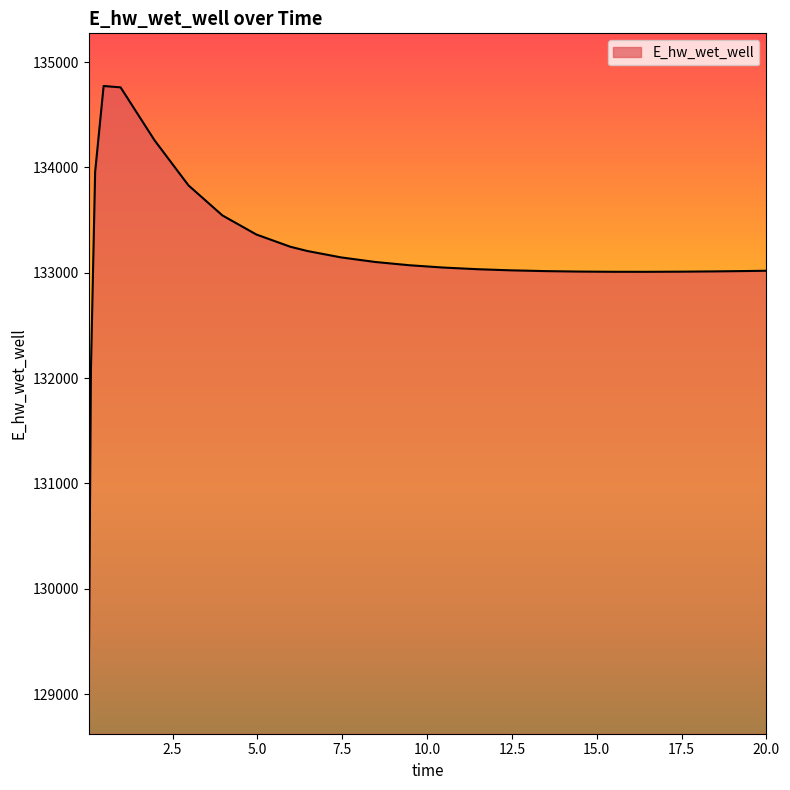

What is the sum of all values?

3328677.5